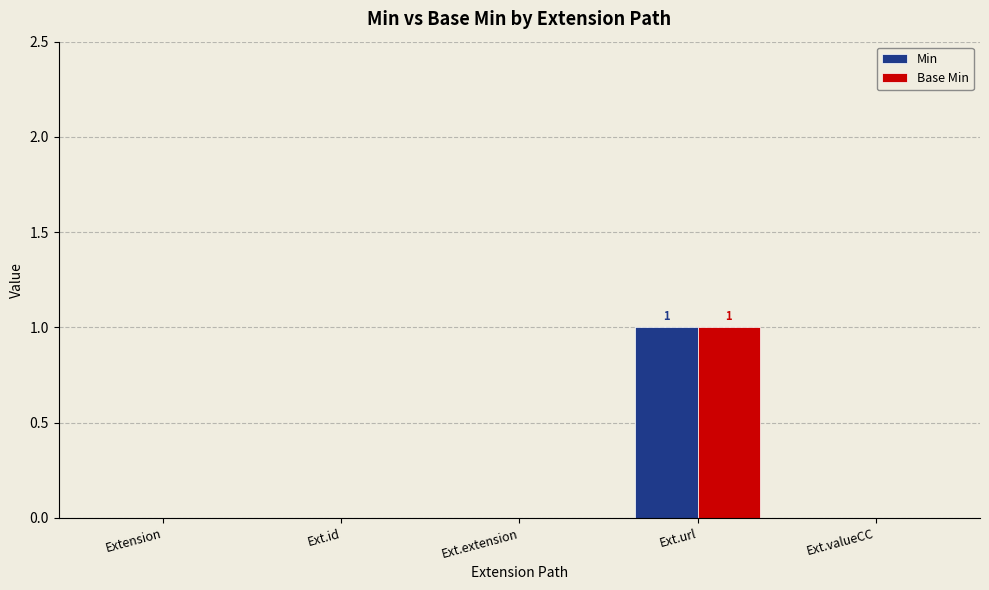

At which category is the sum across all series the highest?

Ext.url